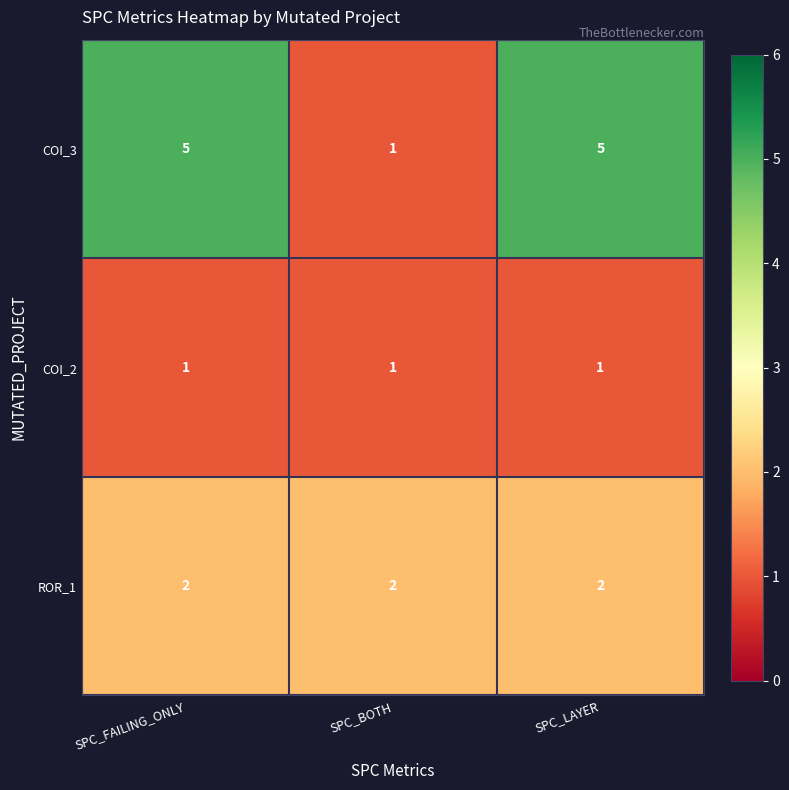

What is the difference between the highest and lowest values at SPC_LAYER?

4